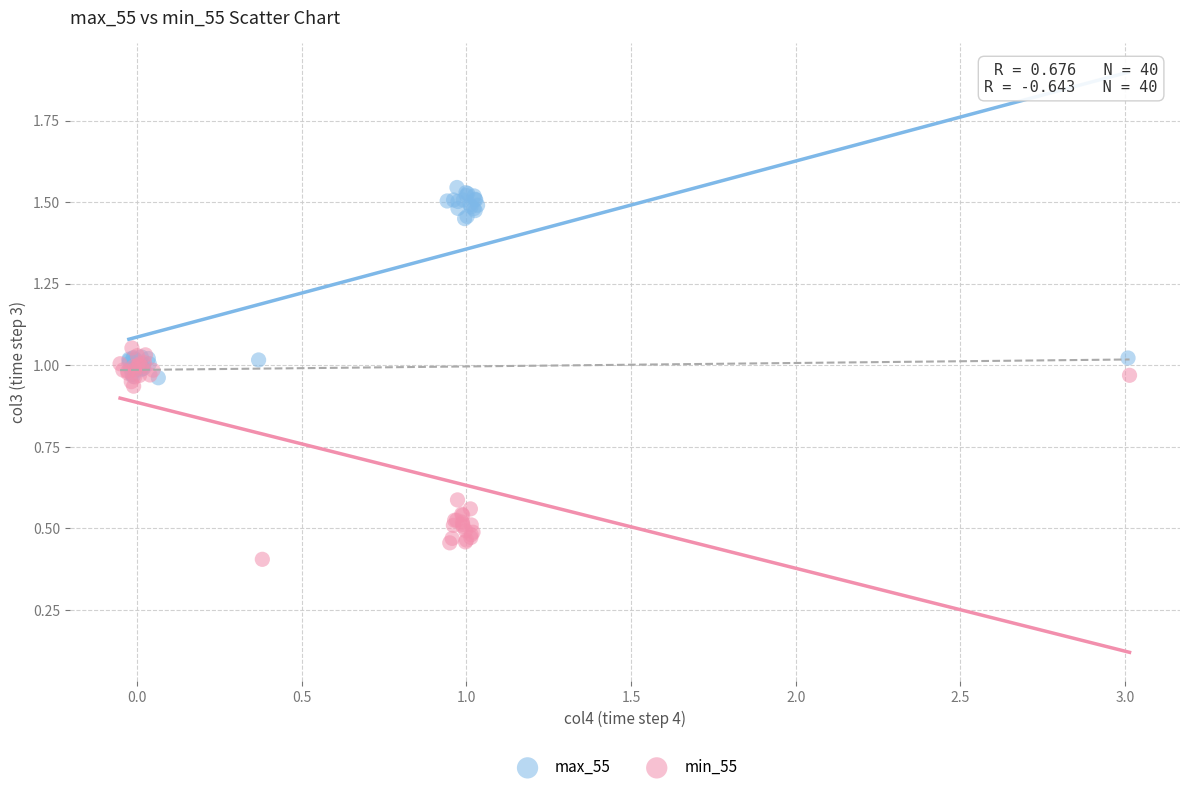

Which series contains the highest Y value?

max_55